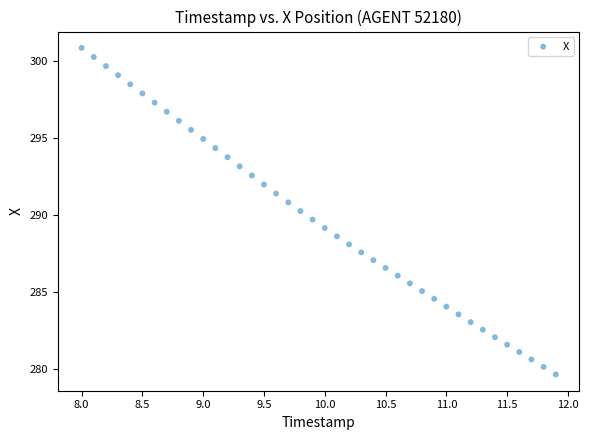

What is the range of X values (max minus min)?

3.9